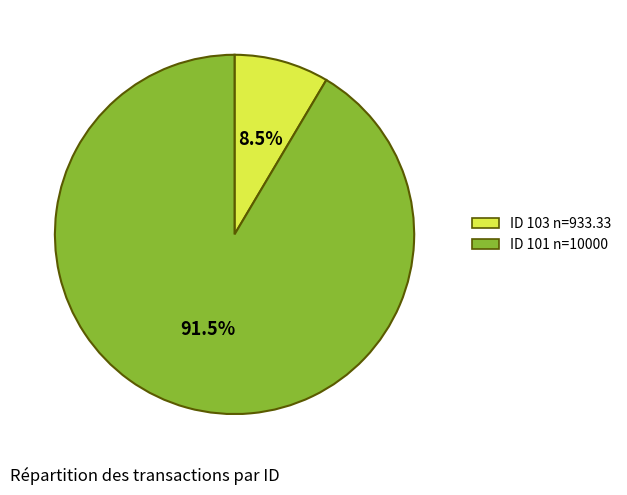

Combined, do ID 101 n=10000 and ID 103 n=933.33 account for over 50%?

Yes